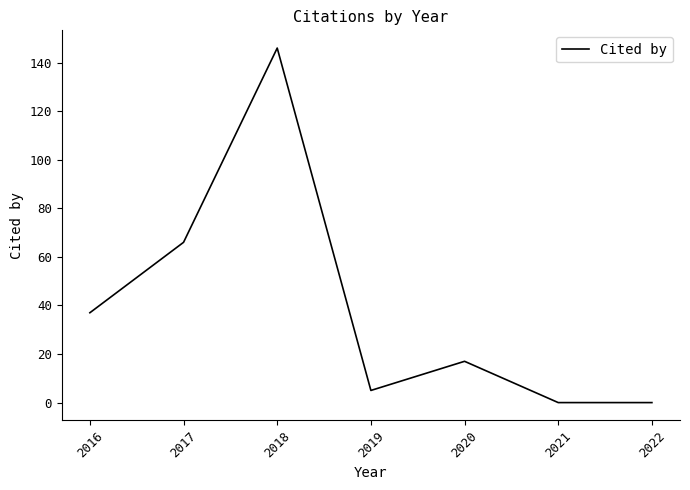

The chart shows a value of 6 at 2020. True or false?

False